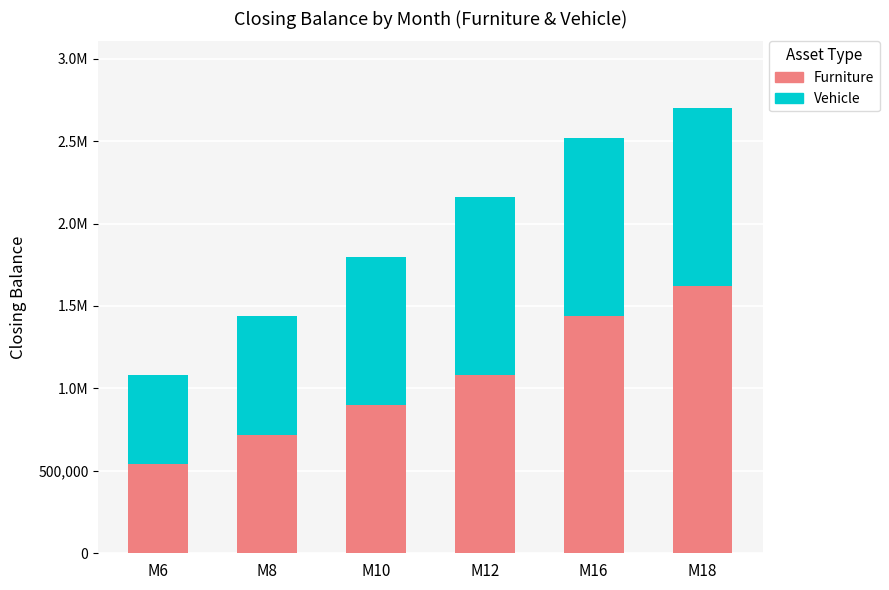

Does the chart contain stacked bars?

Yes